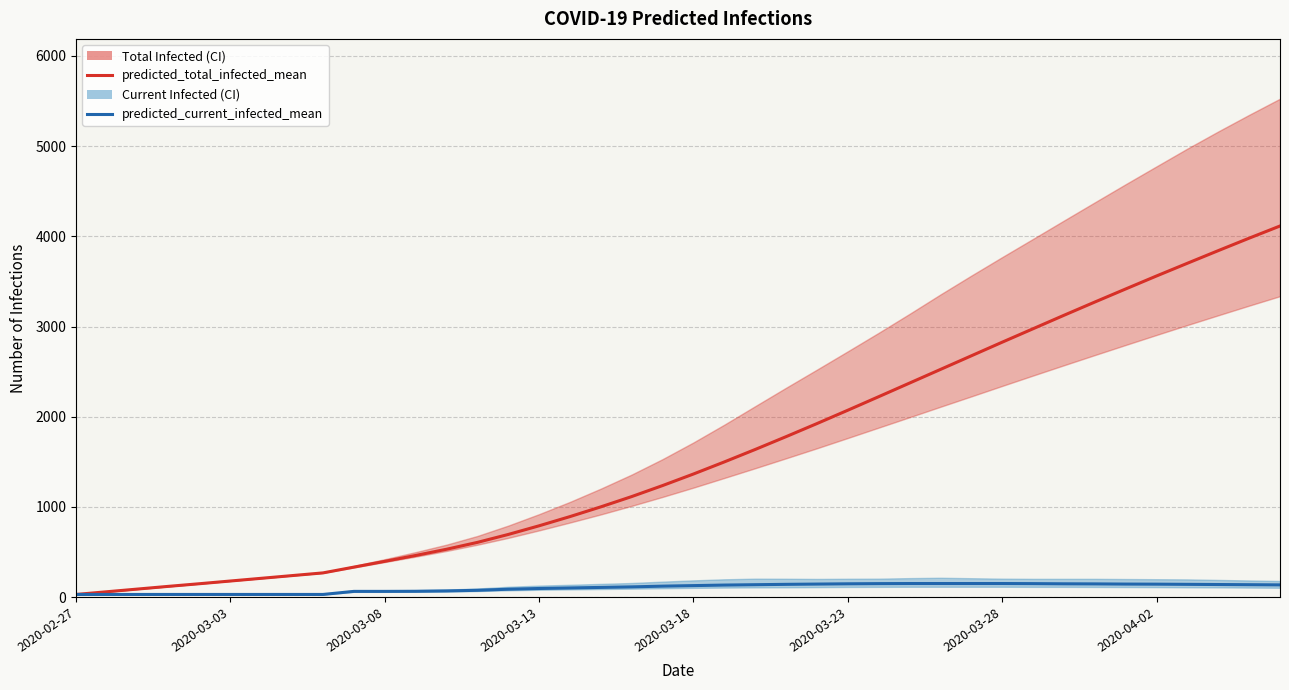

What is the lowest value of the predicted_total_infected_mean series?

30